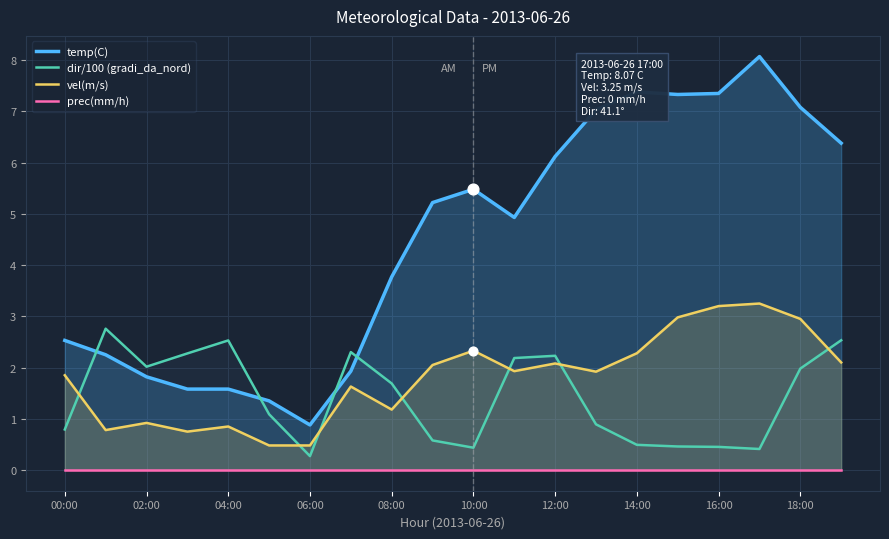

Which series has the widest spread of Y values?

temp(C)